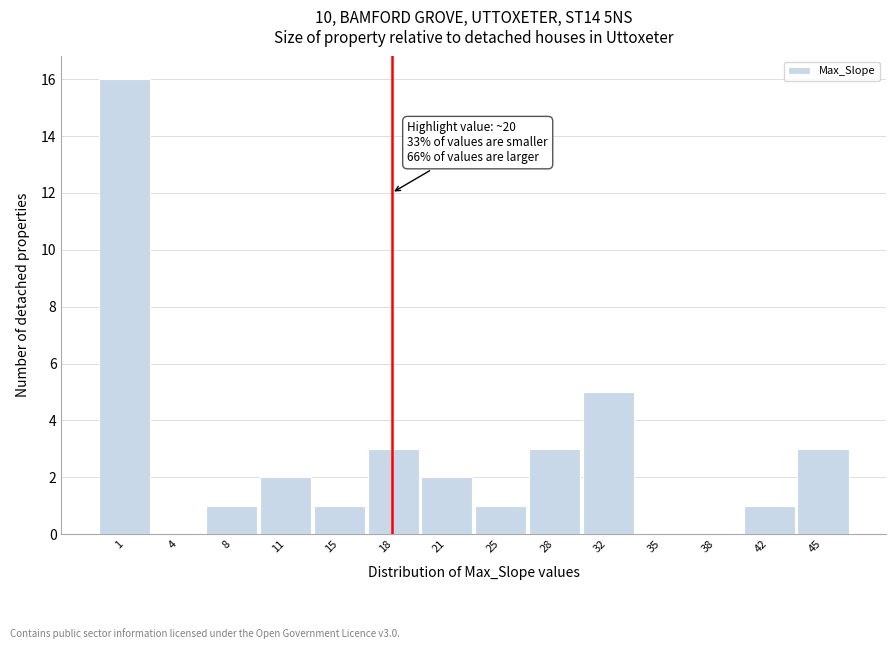

Reading left to right, transcribe all the data shown in this chart.

1=16	4=0	8=1	11=2	15=1	18=3	21=2	25=1	28=3	32=5	35=0	38=0	42=1	45=3